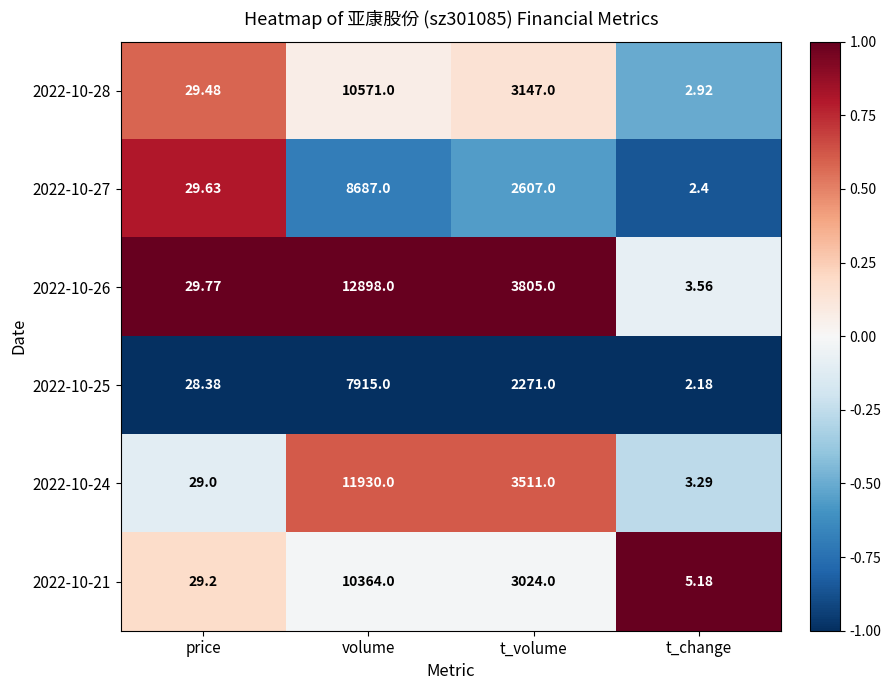

Which category has the highest value in the 2022-10-27 series?

volume